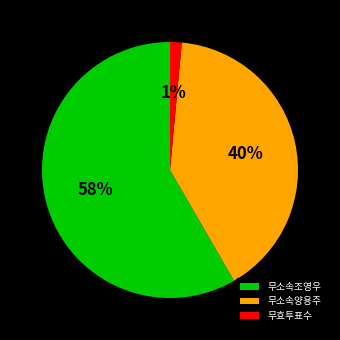

Is the sum of 무소속조영우 and 무효투표수 greater than half?

Yes